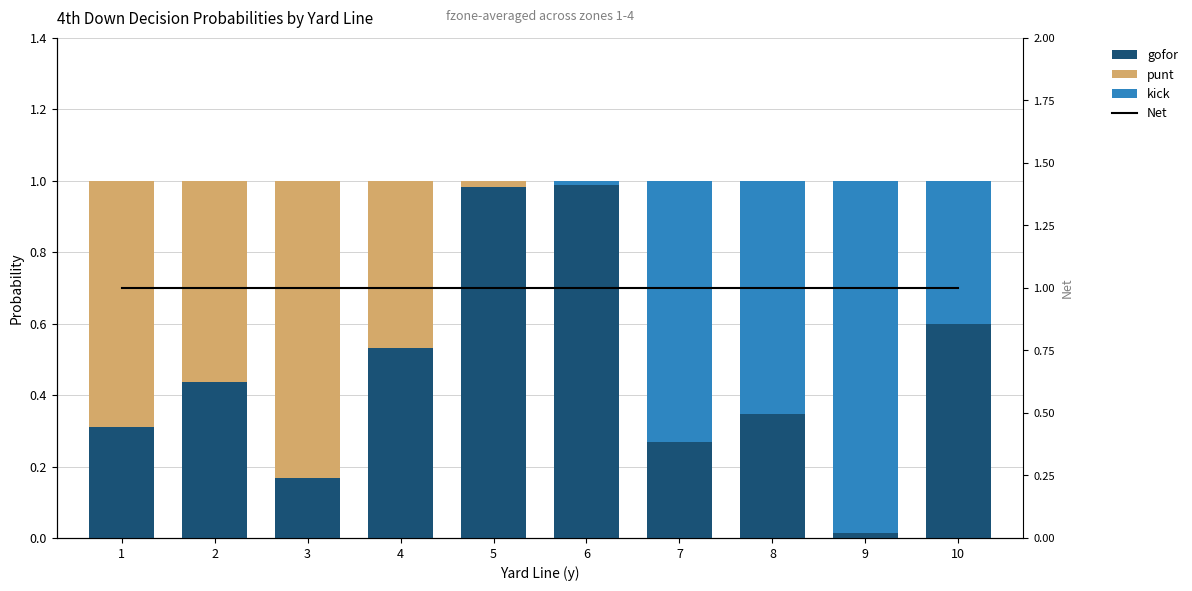

What is the difference between the maximum and minimum values in the gofor series?

1.0